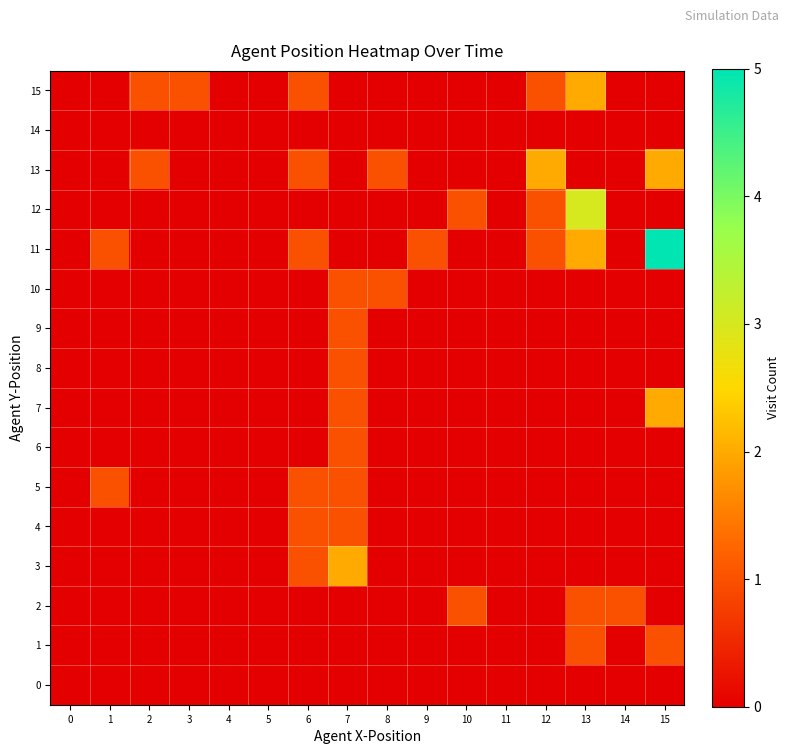

At how many categories does at least one series exceed 0?

12